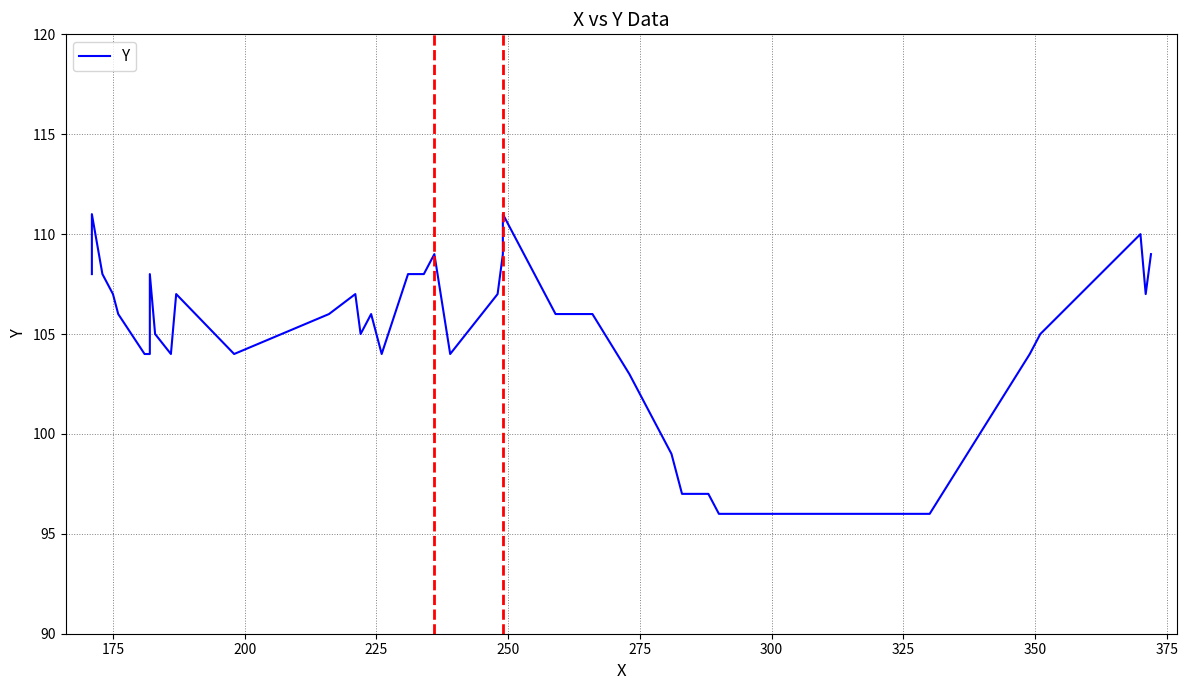

Does the chart display data point markers on the line(s)?

No